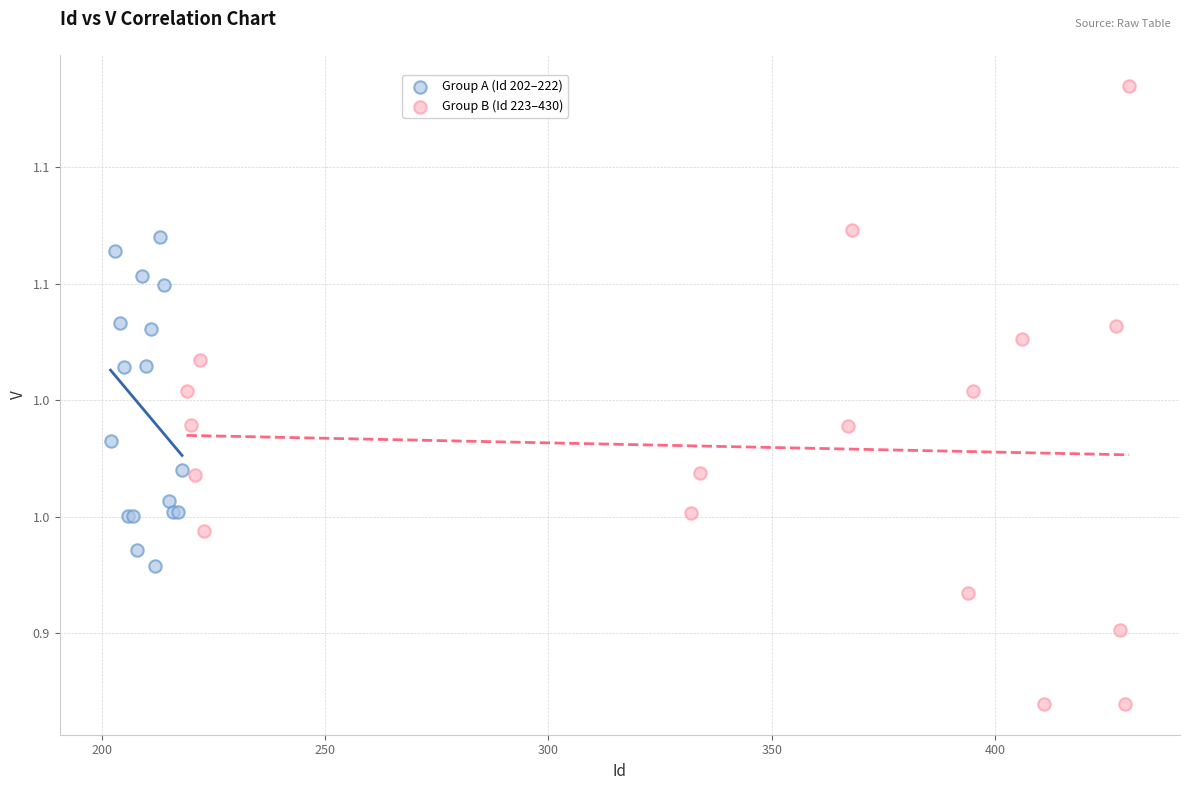

What are all the series names shown in the legend?

Group A (Id 202–222), Group B (Id 223–430)